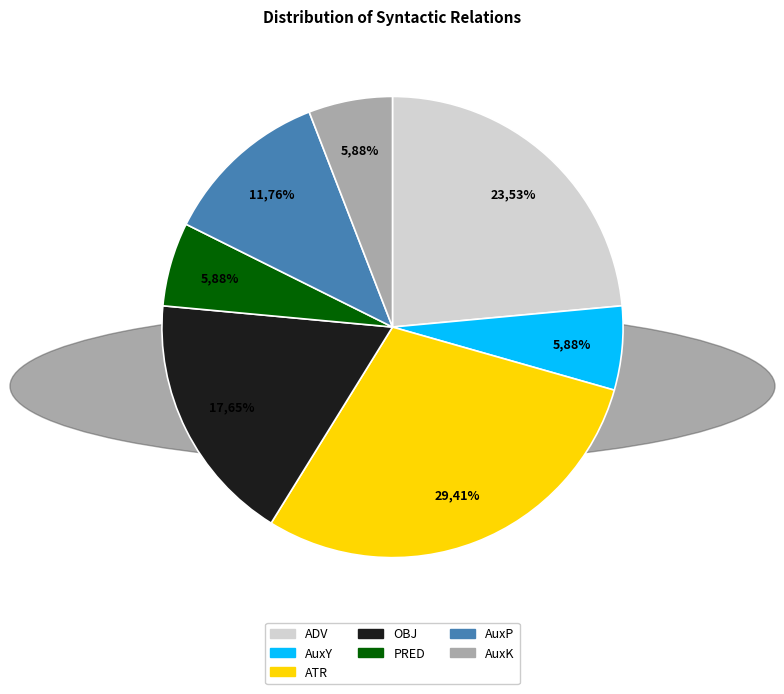

To the nearest percent, what is the difference between the AuxY and AuxP slice percentages?

6%